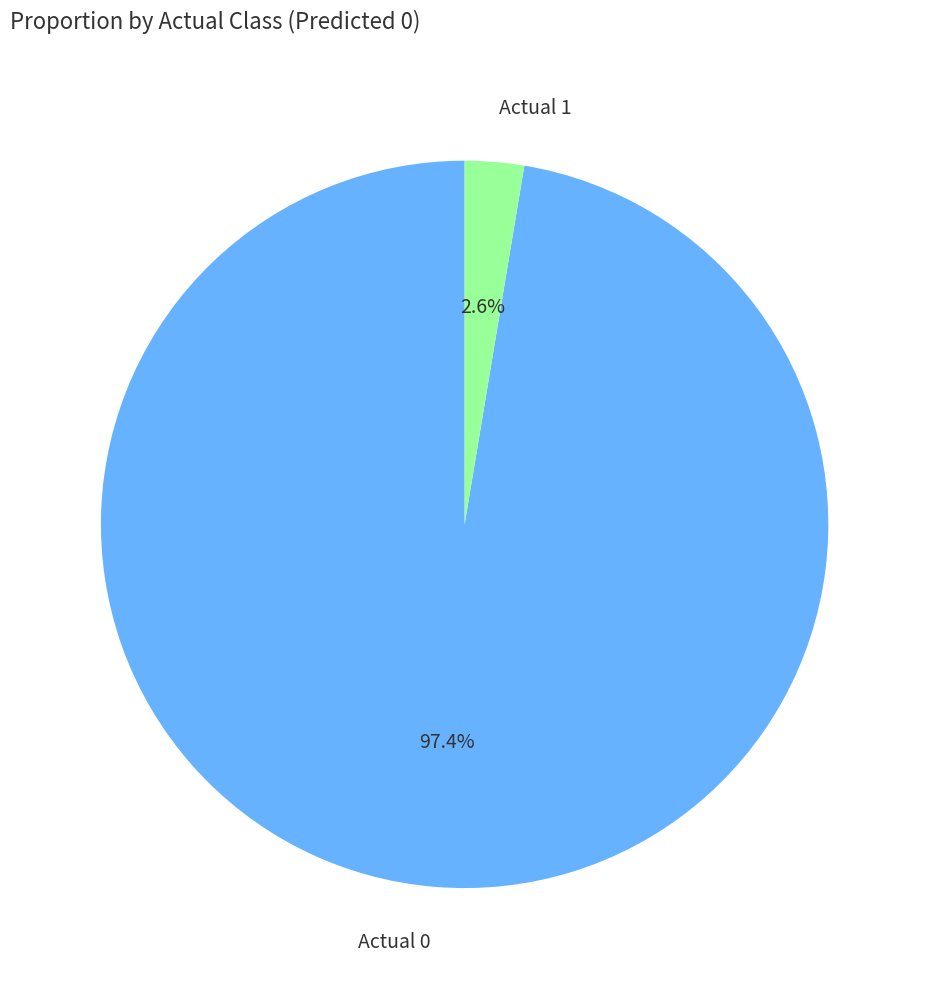

Between Actual 1 and Actual 0, which is larger?

Actual 0